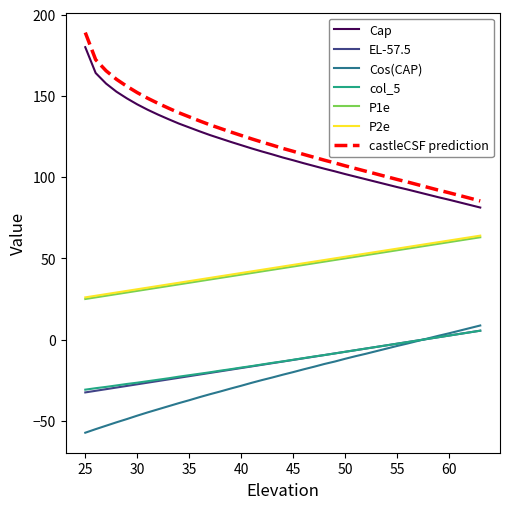

True or false: col_5 and P1e cross at least once.

False